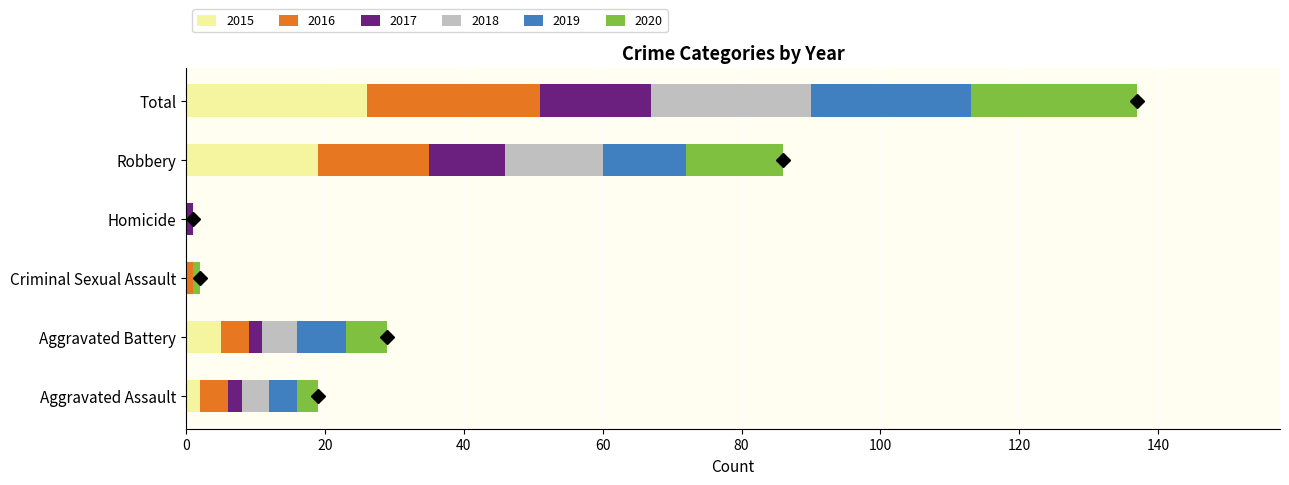

What is the maximum value for 2015?

26